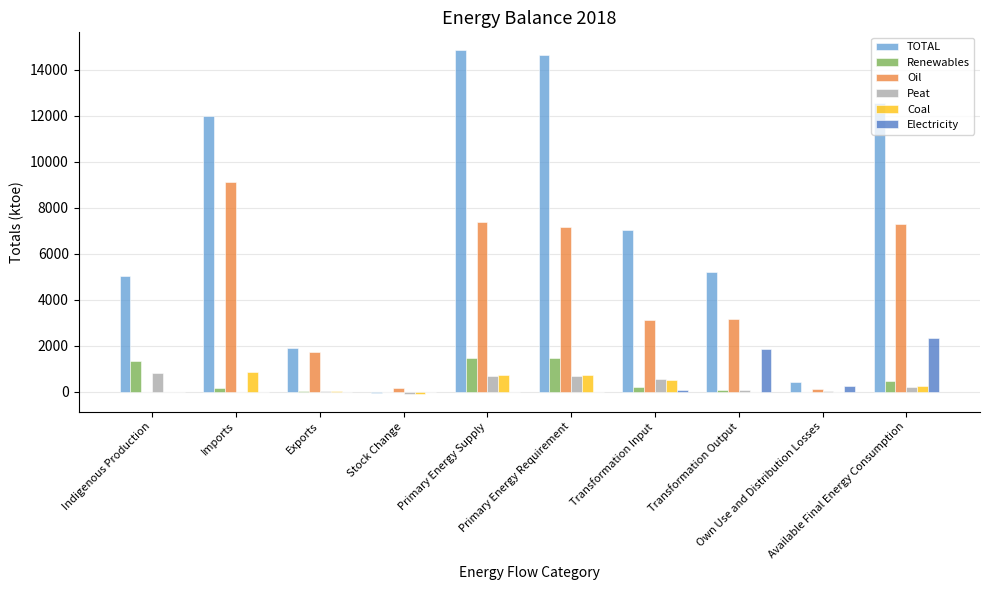

What are all the series names shown in the legend?

TOTAL, Renewables, Oil, Peat, Coal, Electricity